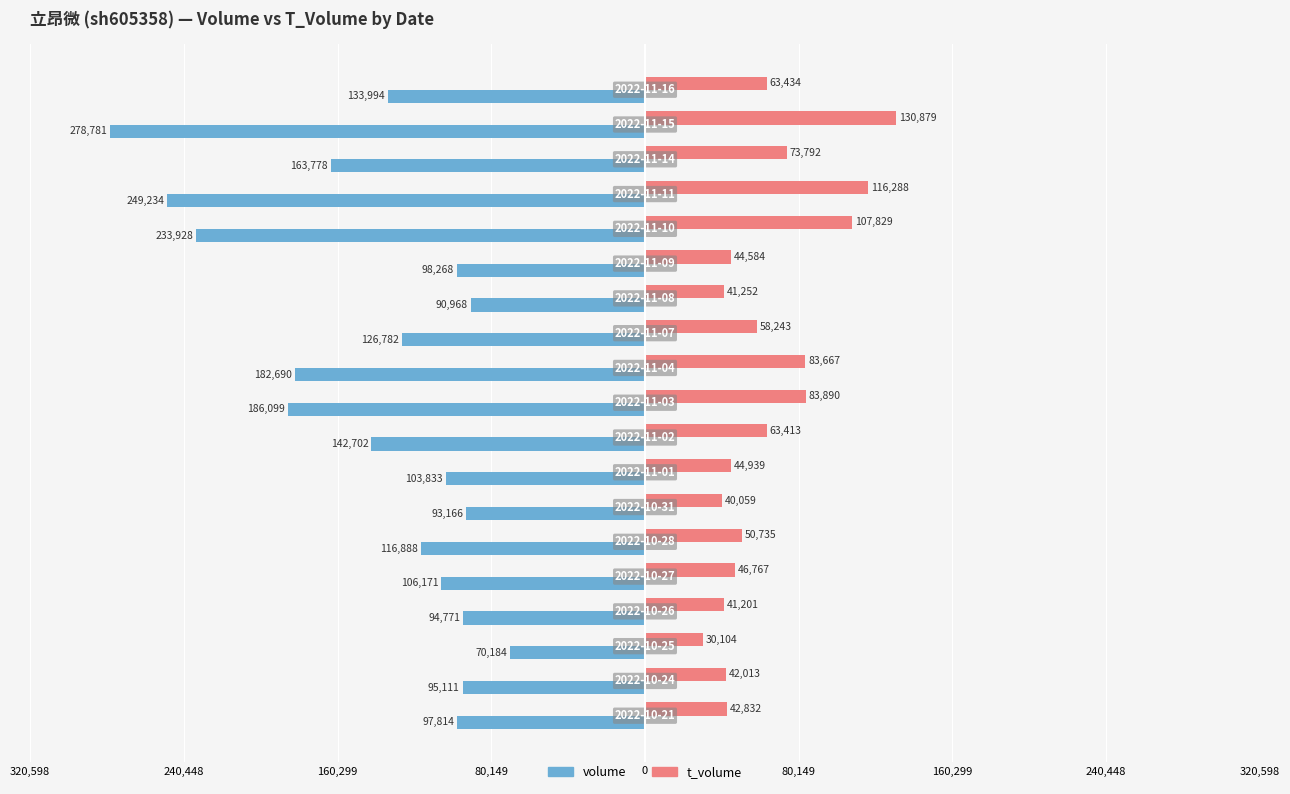

Which series has the largest range (max minus min)?

volume